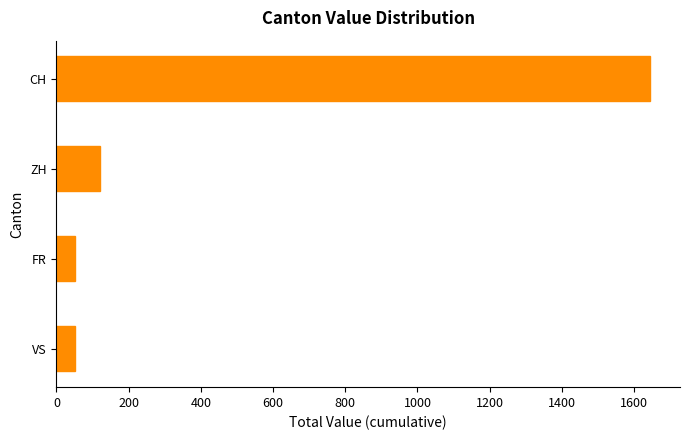

What is the average value?

468